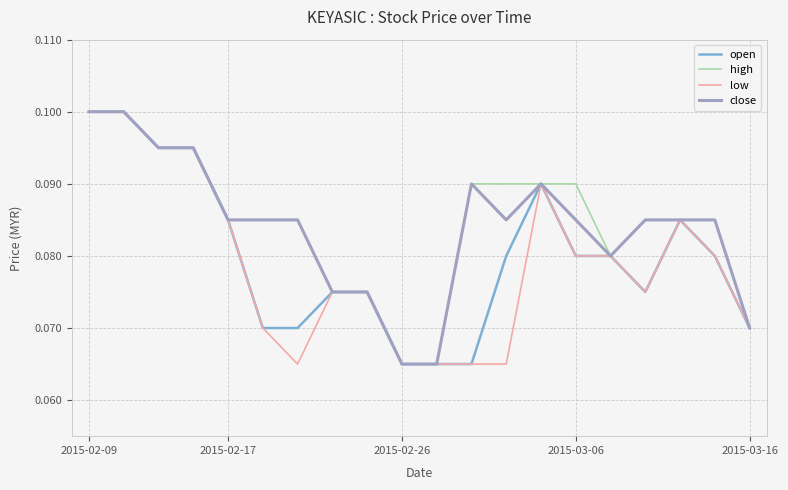

Is this an area chart (filled region under the line)?

No